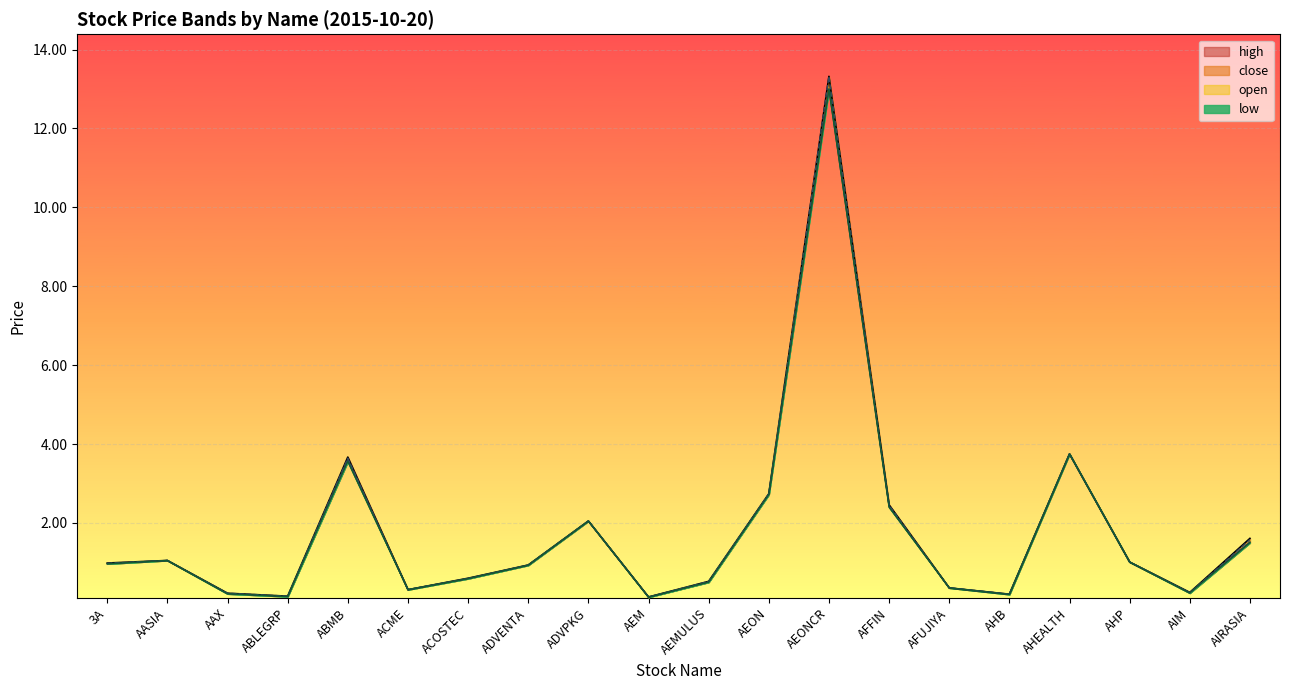

What are all the series names shown in the legend?

high, close, low, open